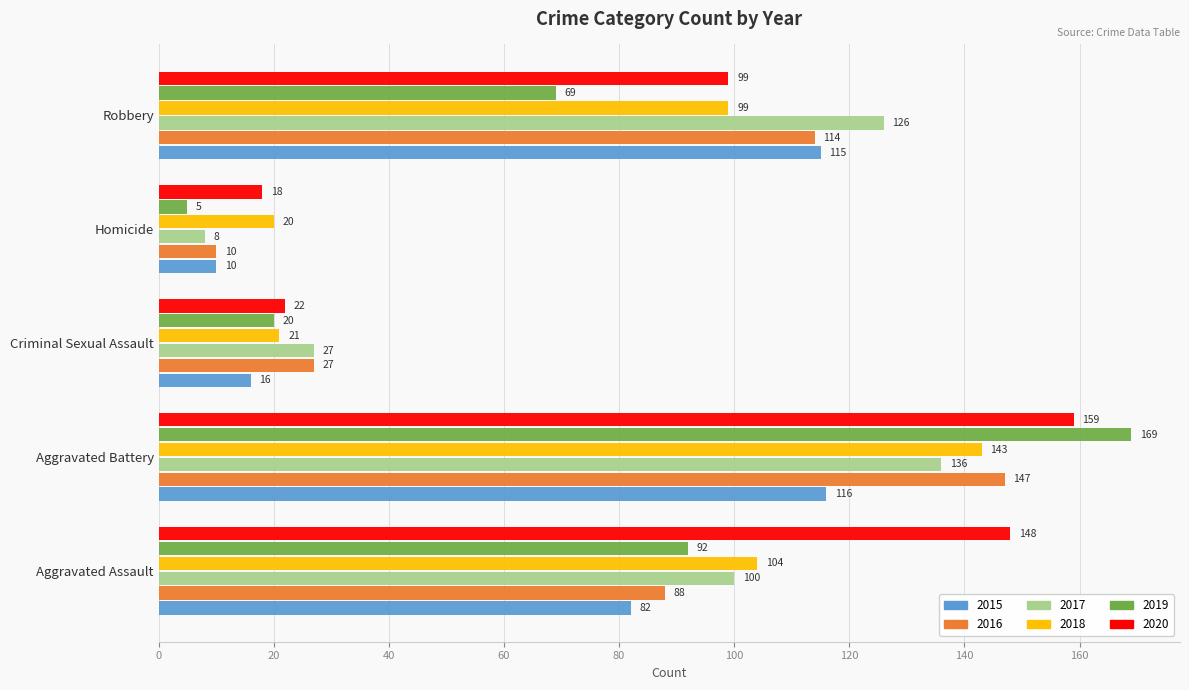

Which category has the lowest value across all series?

Homicide